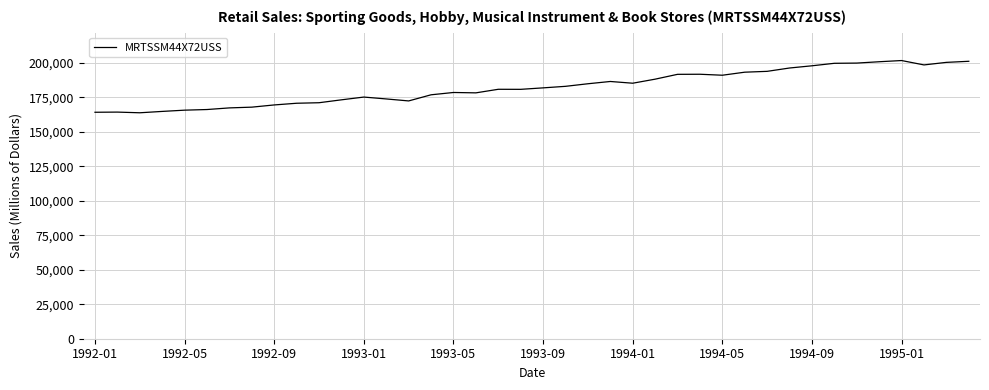

What is the difference between the maximum and minimum values?

37852